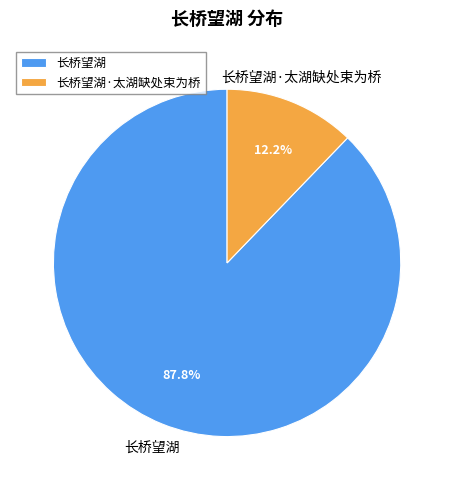

Is it true that 长桥望湖 is 80% of the pie?

False